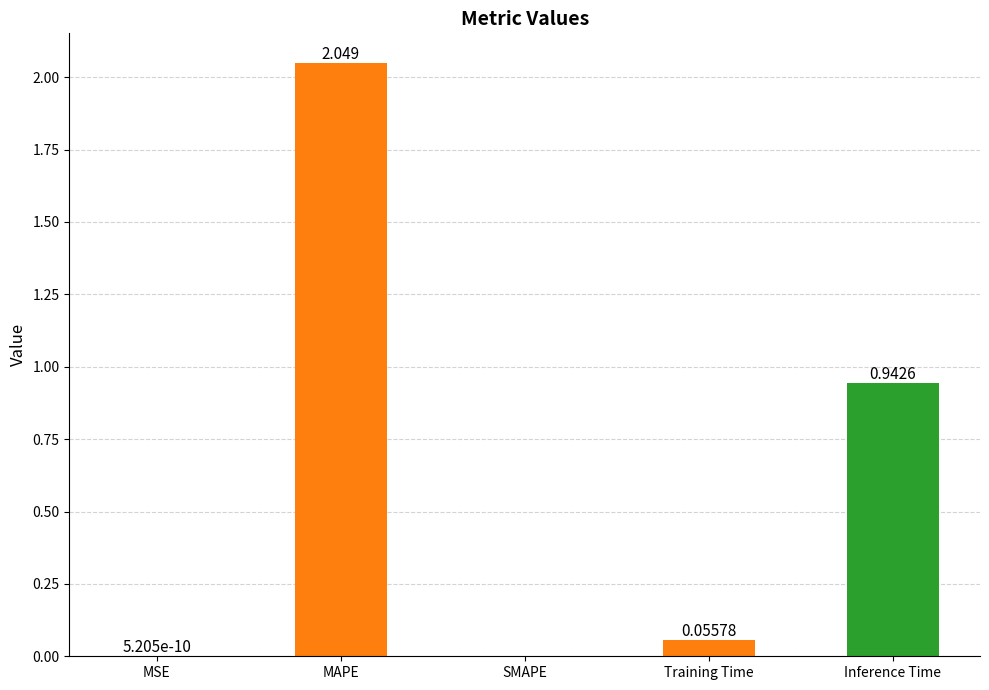

Between Training Time and MSE, which is larger?

Training Time